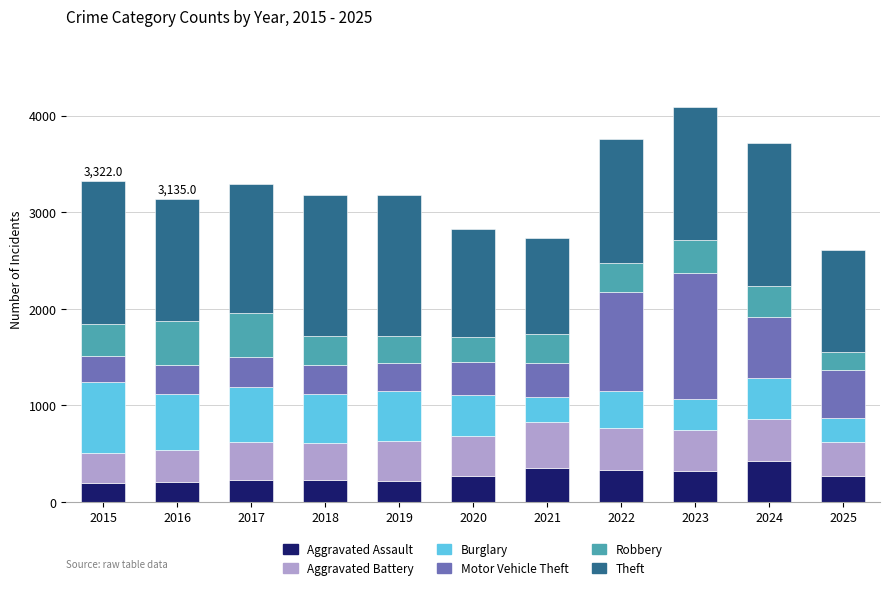

How many data points in Aggravated Assault are less than 266?

5